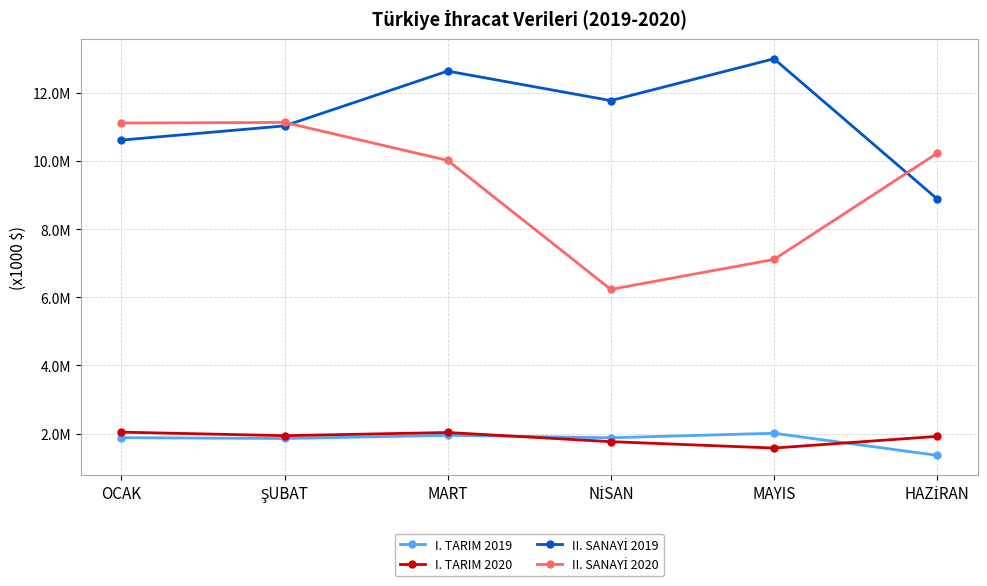

How many categories are shown in the chart?

6